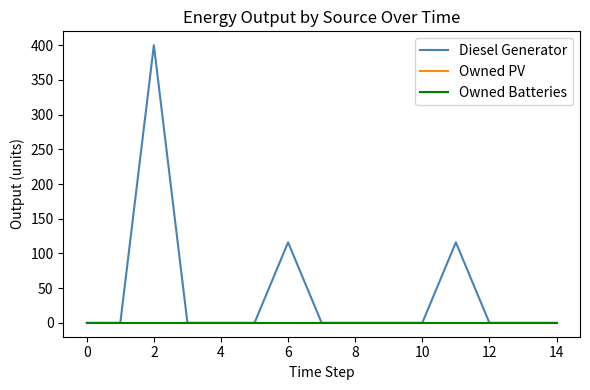

Does the chart have visible grid lines?

No